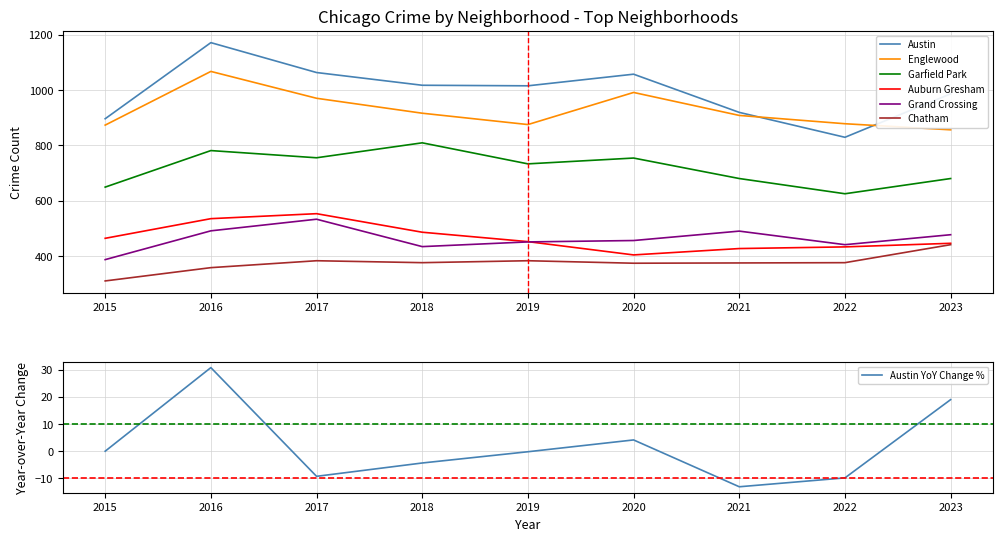

Does the chart have visible grid lines?

Yes